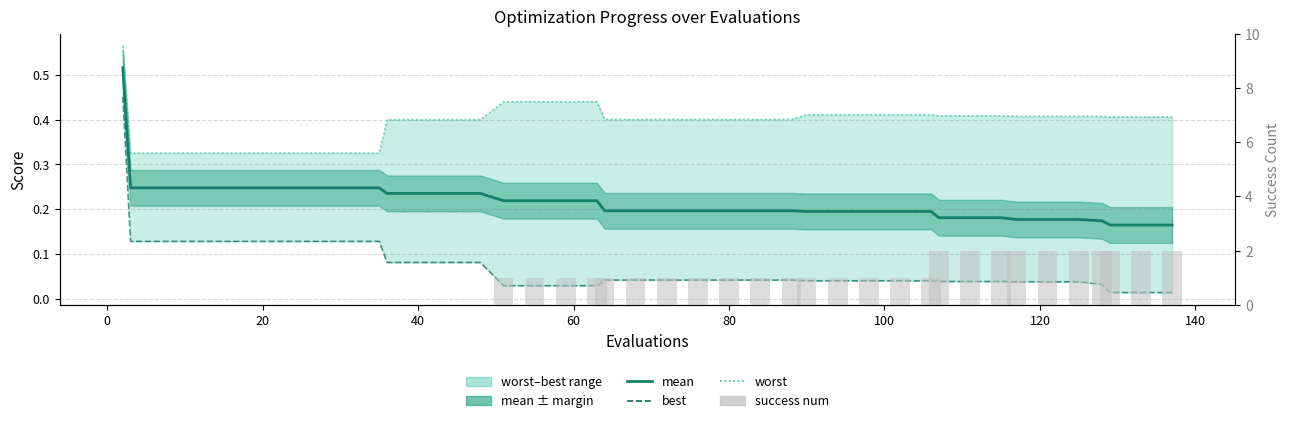

What is the difference between the maximum and minimum values in the mean series?

0.4